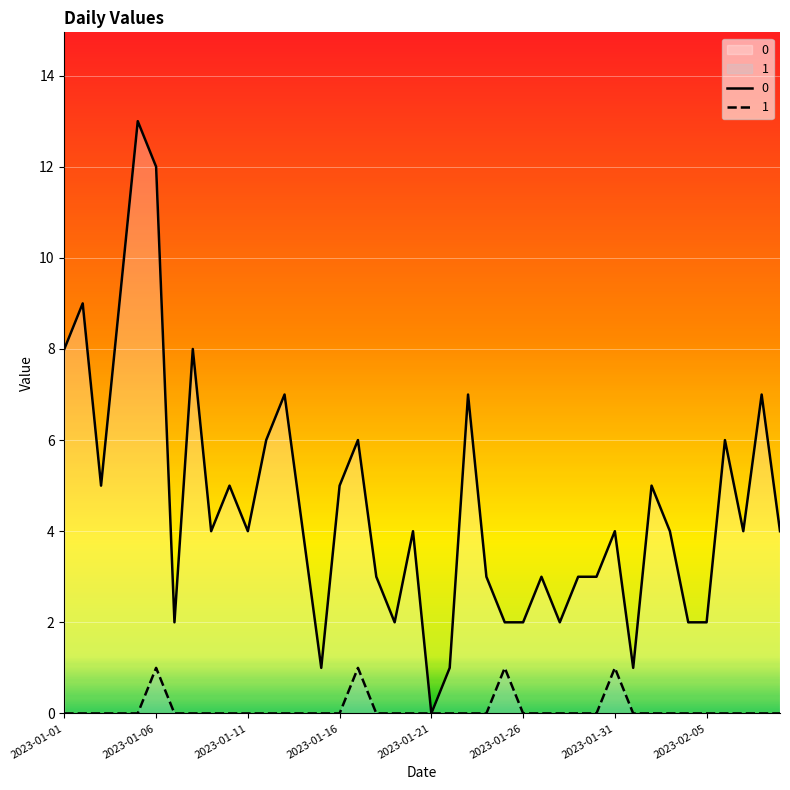

Count the number of categories in the chart.

40